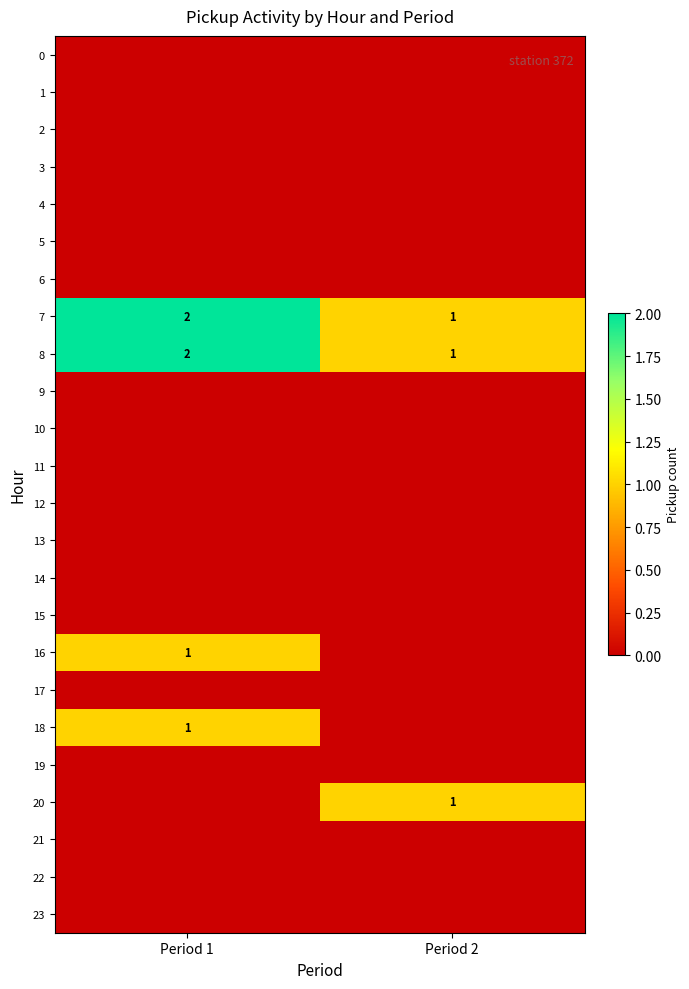

The 18 series shows 0 at Period 2. True or false?

True